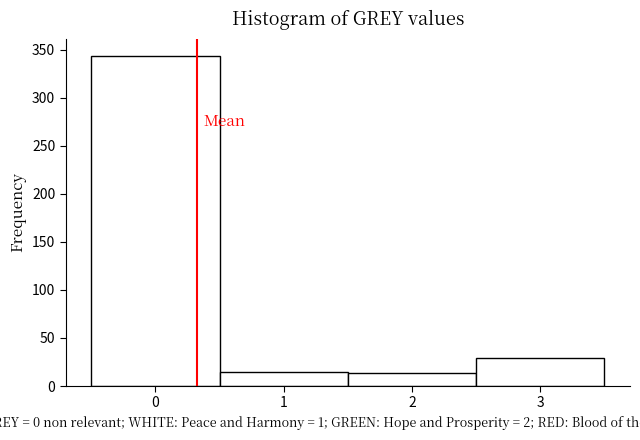

How tall is the bar that spans -0.5 to 0.5 on the x-axis? The values are not printed on the chart, so give them approximately, as read against the axis.

345